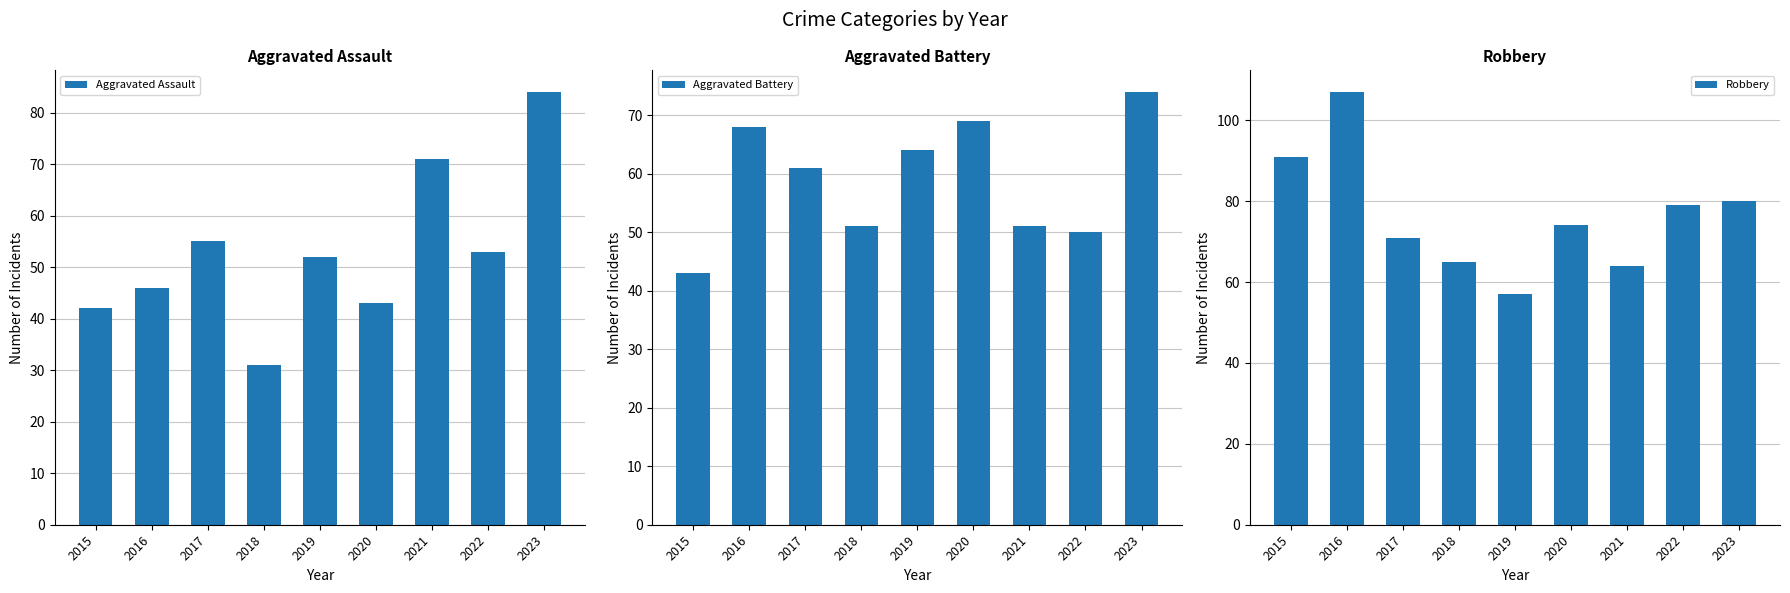

What is the value of the Aggravated Assault bar at the 6th from the left?

43